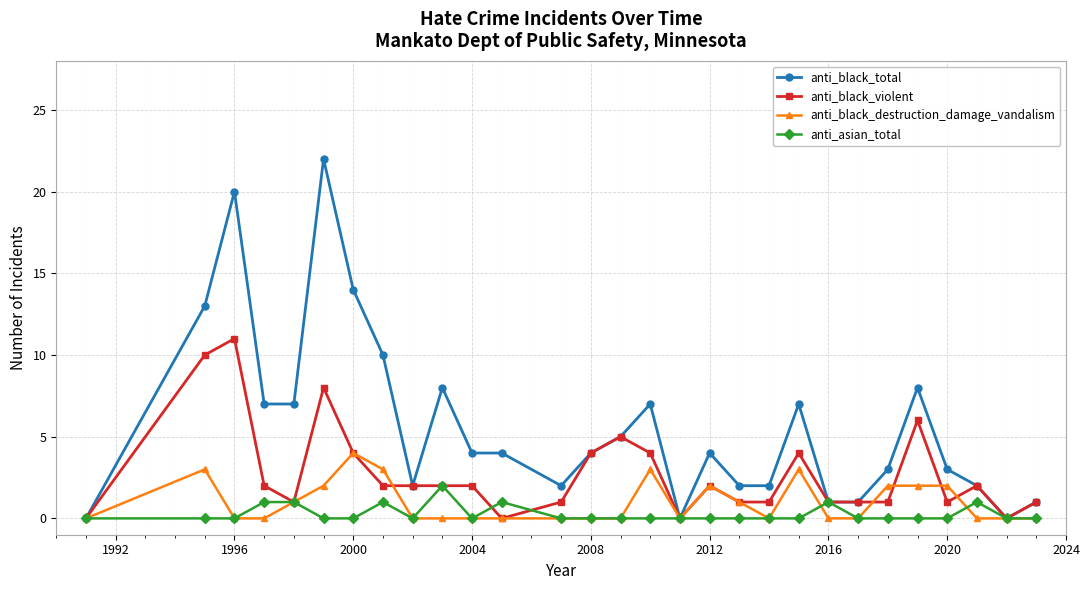

True or false: anti_black_destruction_damage_vandalism has more than 0 interior local peaks.

True